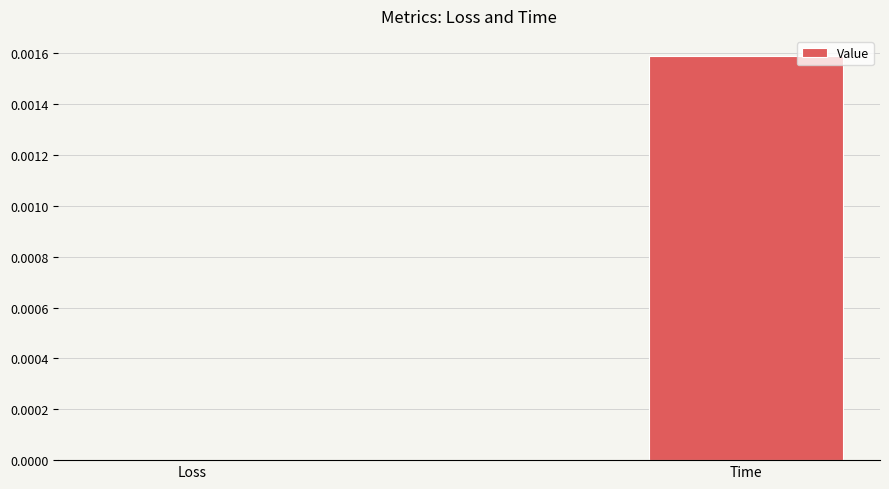

Is it true that the value at Loss is 0.0?

True